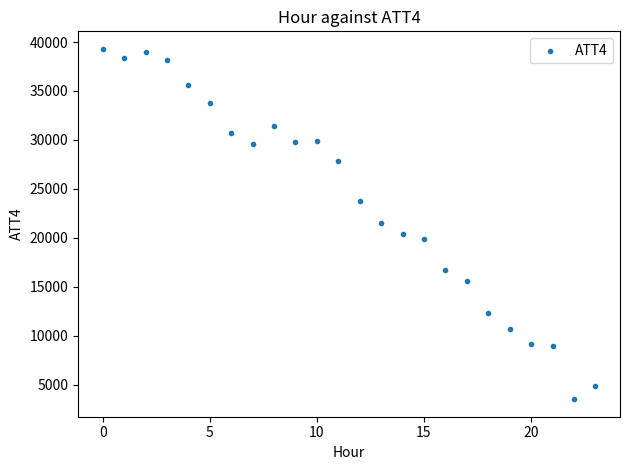

What is the range of Y values (max minus min)?

35800